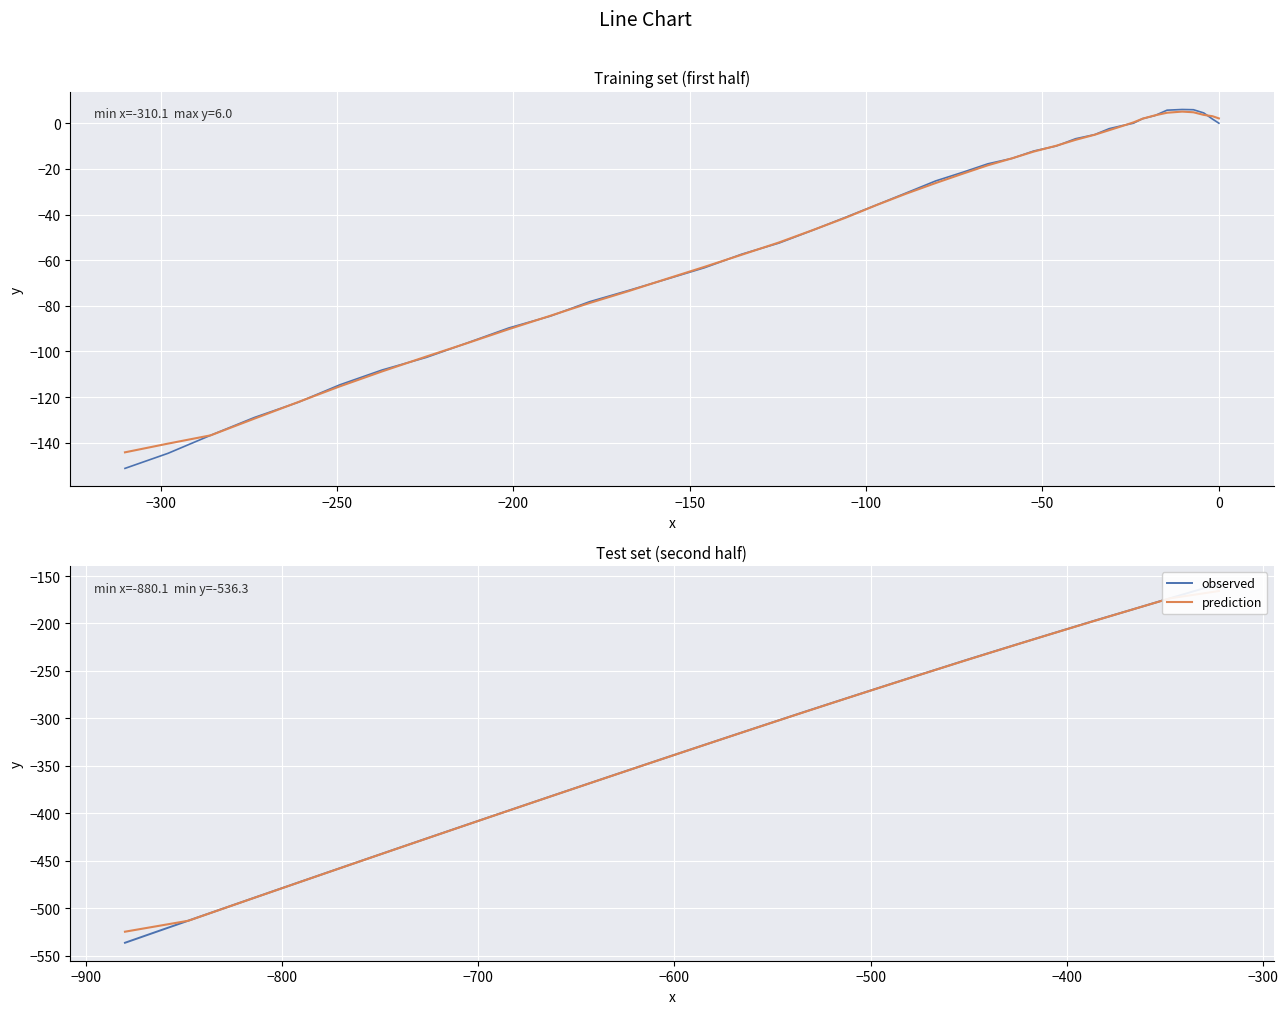

Which series has the largest range (max minus min)?

observed